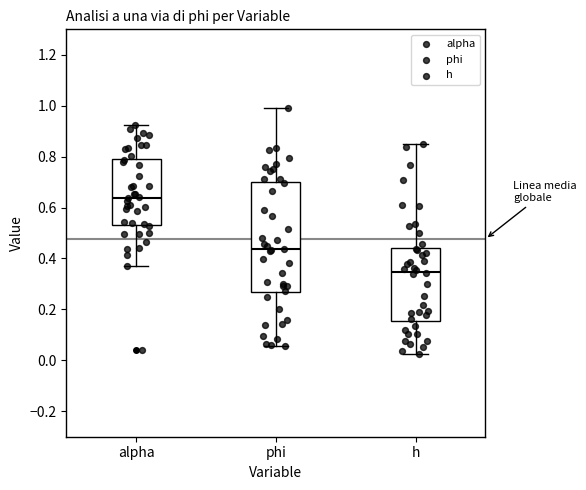

Reading left to right, transcribe this box plot: for each box, give where its median line is, the range the box spans, and where its two whiskers end, as read against the y-axis. The values are not printed on the chart, so give them approximately, as read against the axis.

alpha: median 0.64, box 0.54 to 0.80, whiskers 0.38 to 0.92
phi: median 0.44, box 0.26 to 0.70, whiskers 0.06 to 0.98
h: median 0.34, box 0.16 to 0.44, whiskers 0.02 to 0.84